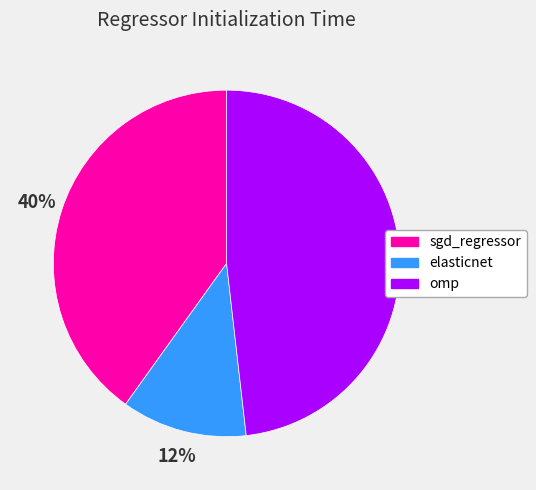

Is the sum of omp and sgd_regressor greater than half?

Yes